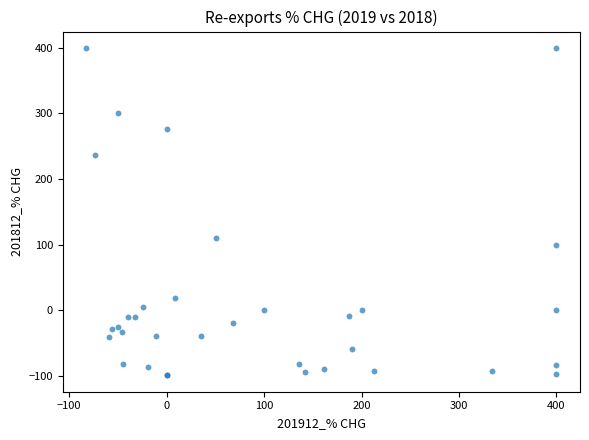

What Y value in the scatter plot is closest to 150?

109.6